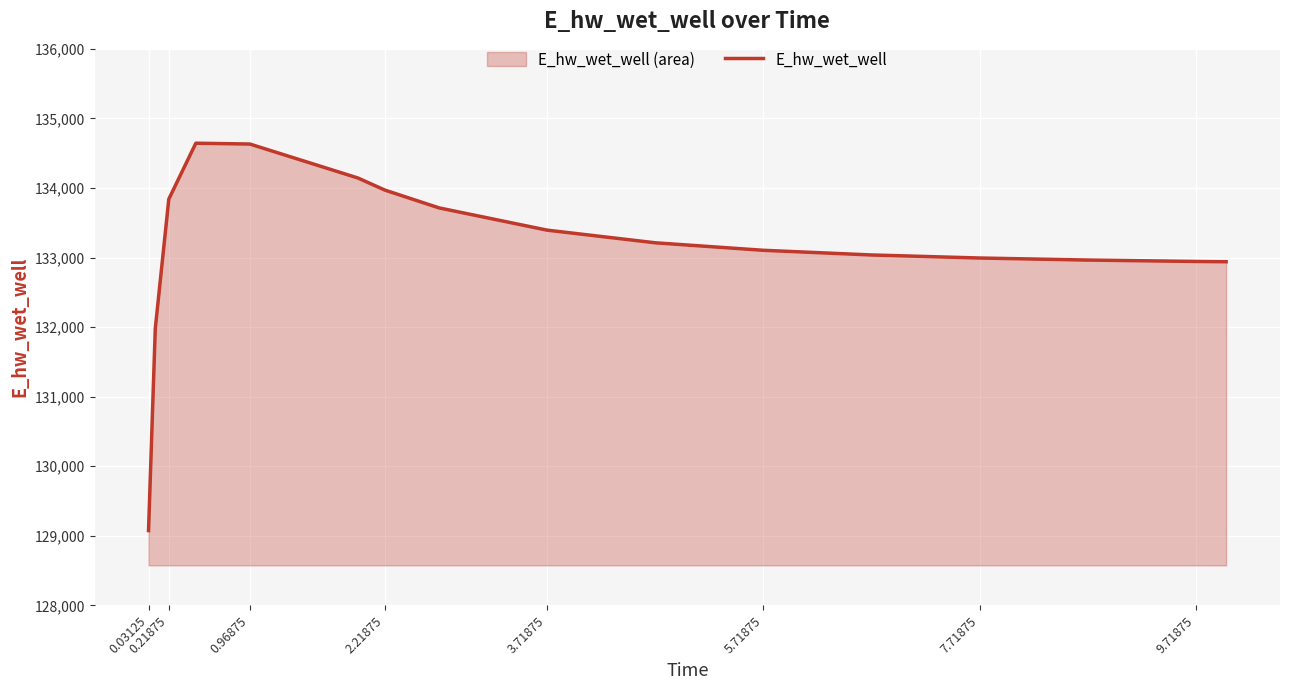

What is the difference between the values at 0.96875 and 0.03125?

5555.5